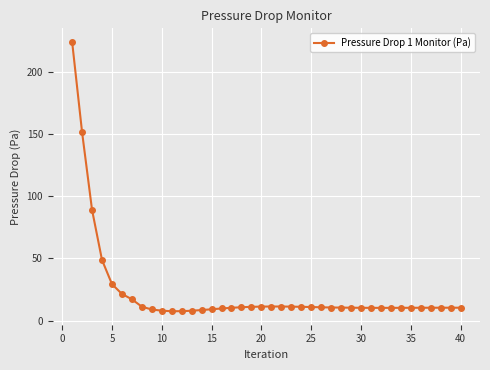

Does the chart have visible grid lines?

Yes